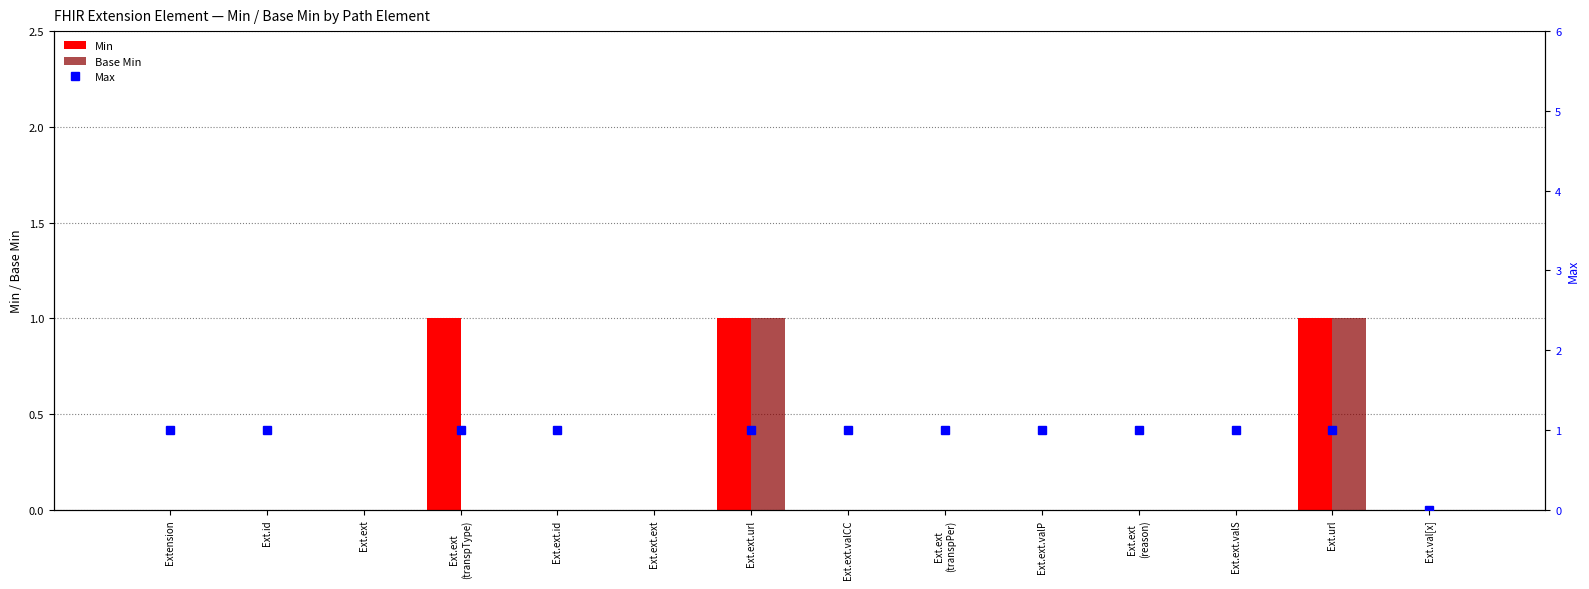

Where is Base Min nearest to the value 0?

Extension